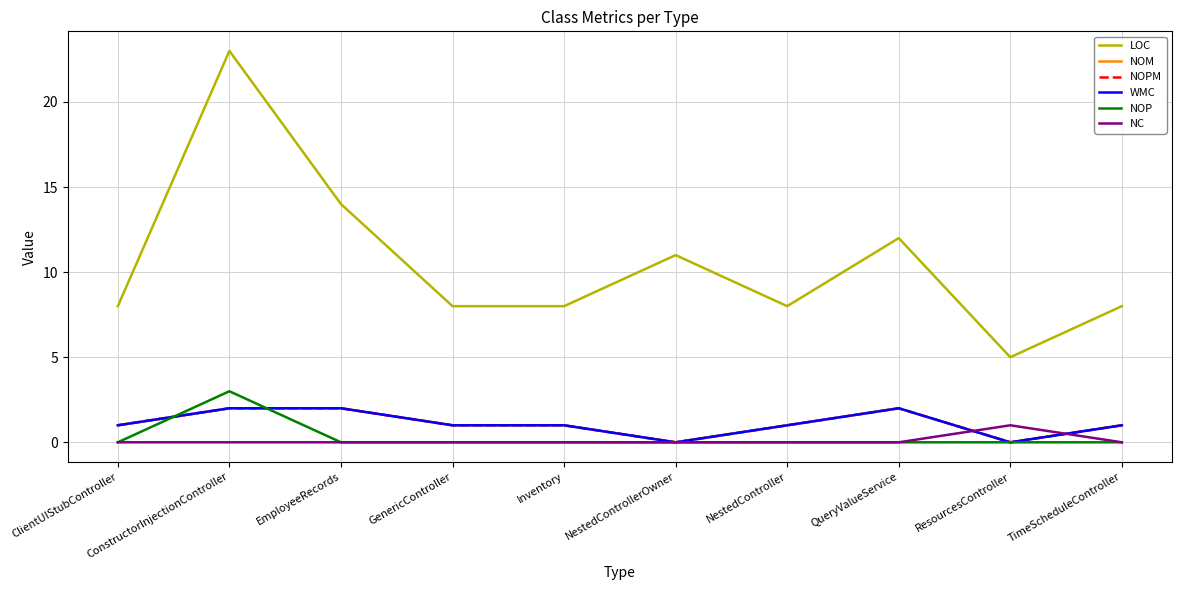

What is the label of the 2nd point from the left?

ConstructorInjectionController